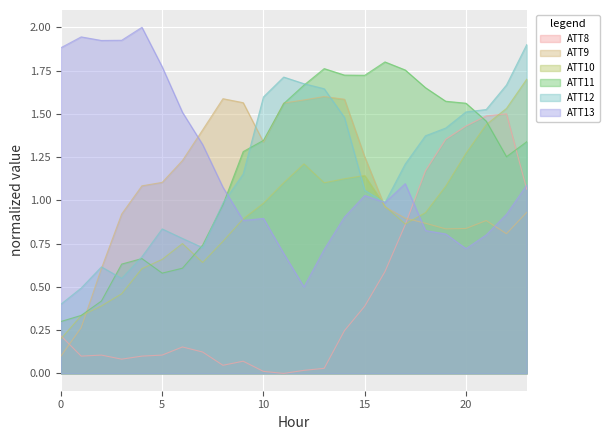

After their last crossing, which series has the higher values: ATT11 or ATT9?

ATT11